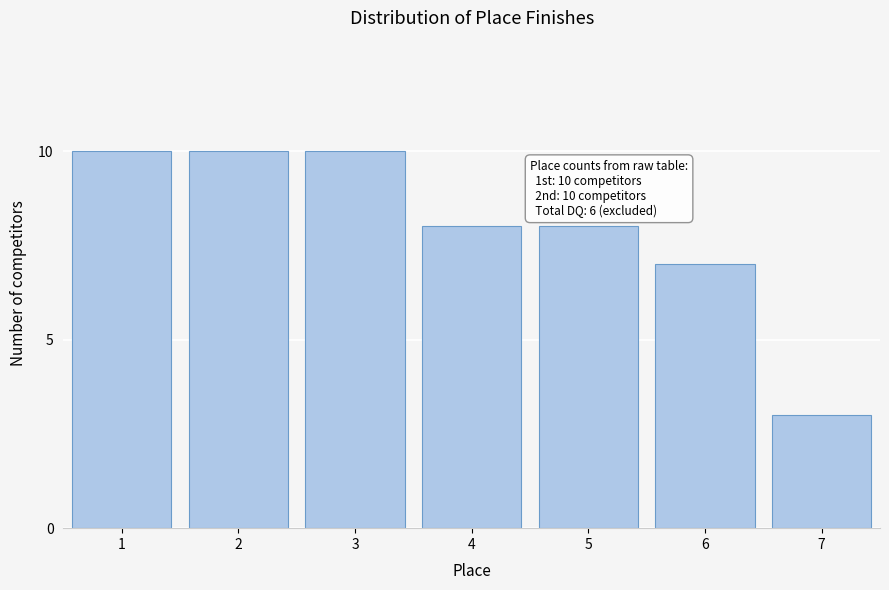

Reading right to left, list all the values displayed in this chart.

3	7	8	8	10	10	10